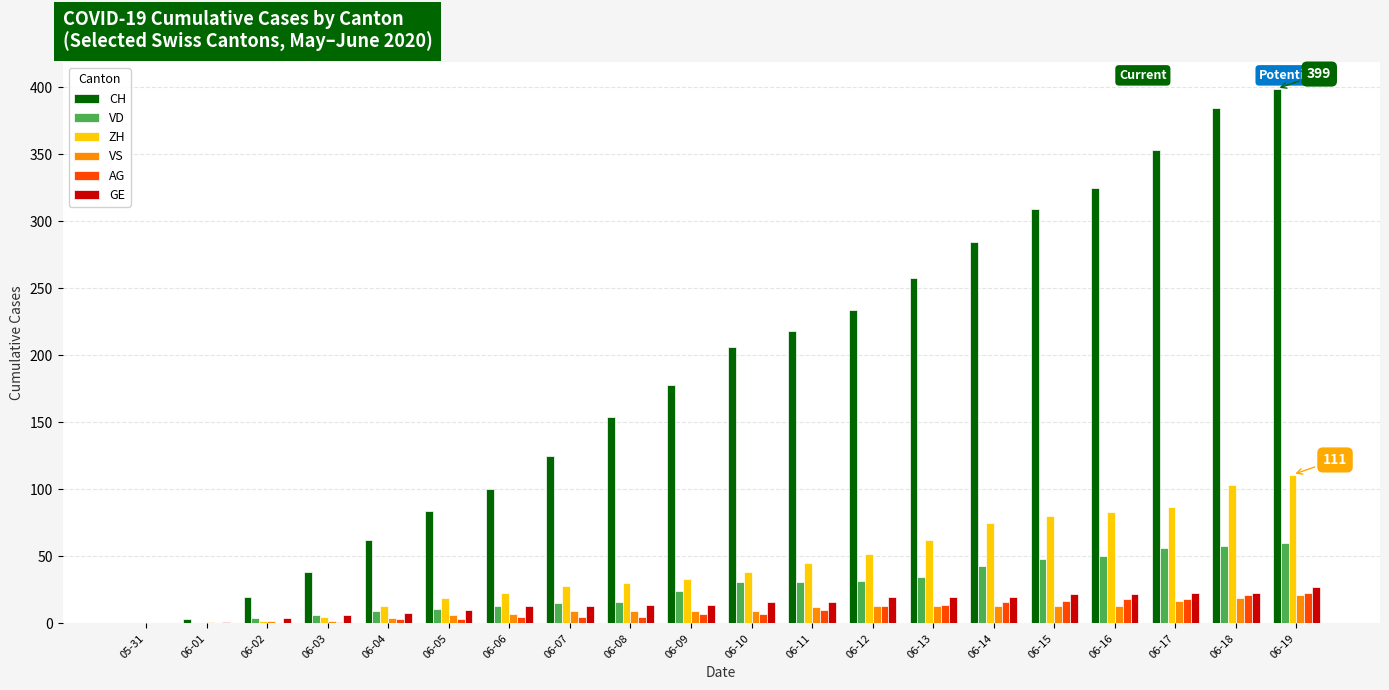

At which label is CH closest to 199?

06-10